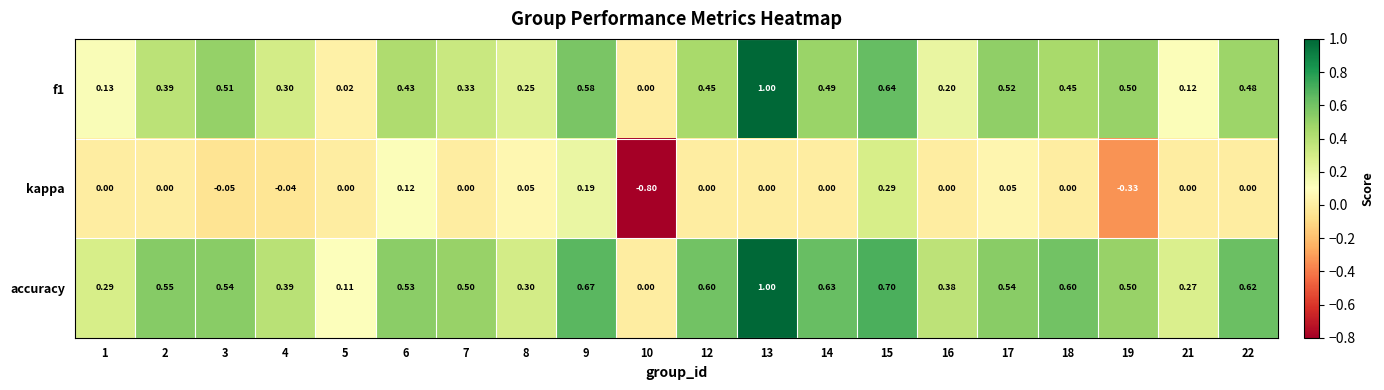

Which series changed the most between 9 and 19?

kappa